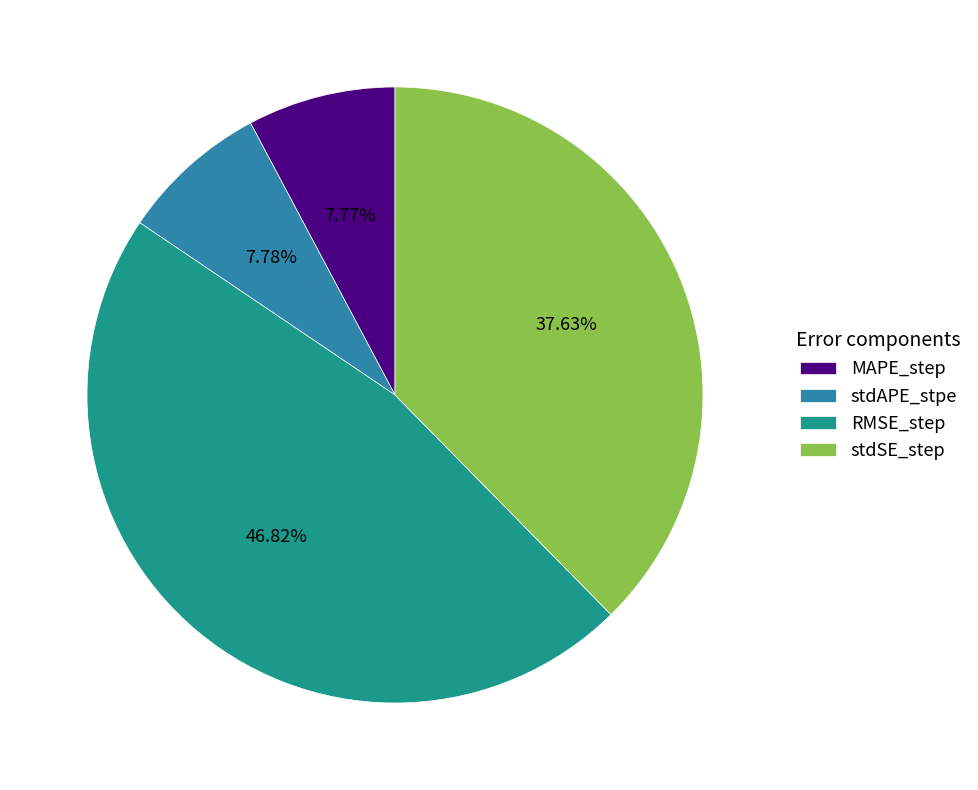

To the nearest percent, what is the difference between the stdSE_step and RMSE_step slice percentages?

9%